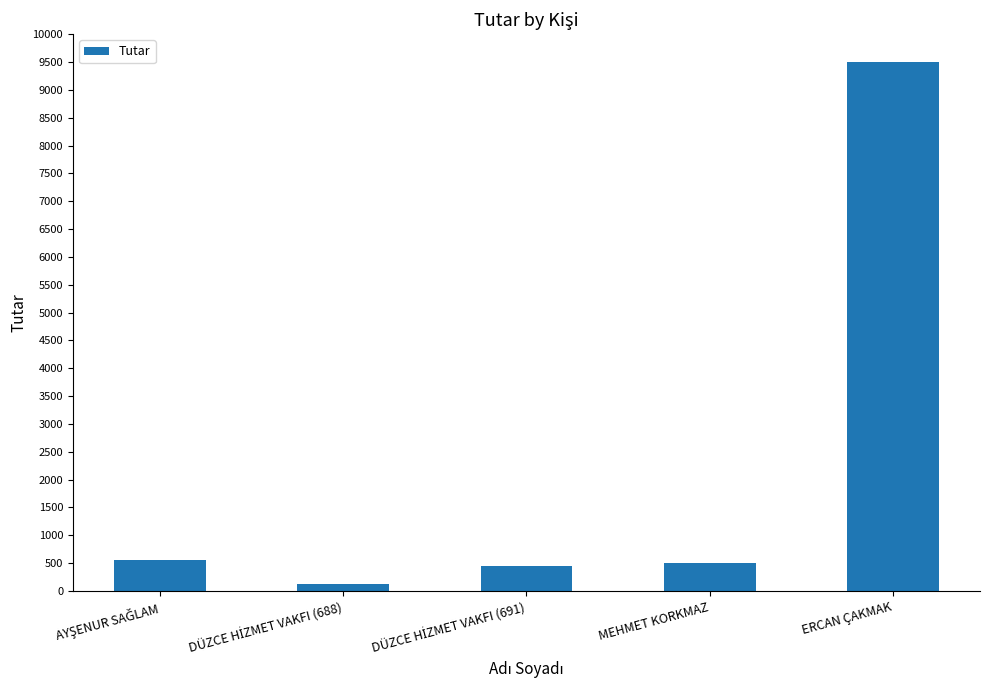

The chart shows a value of 9505 at ERCAN ÇAKMAK. True or false?

True